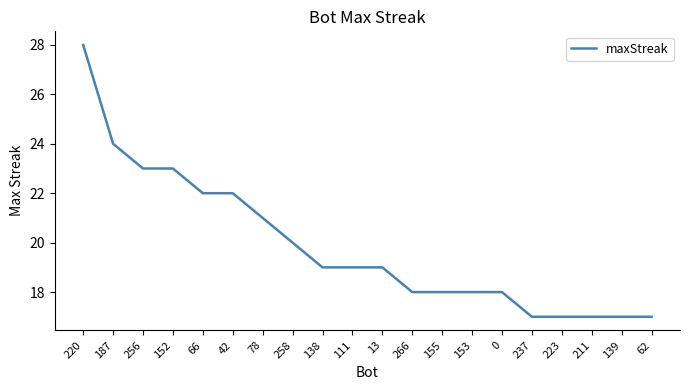

What is the minimum value shown in the chart?

17